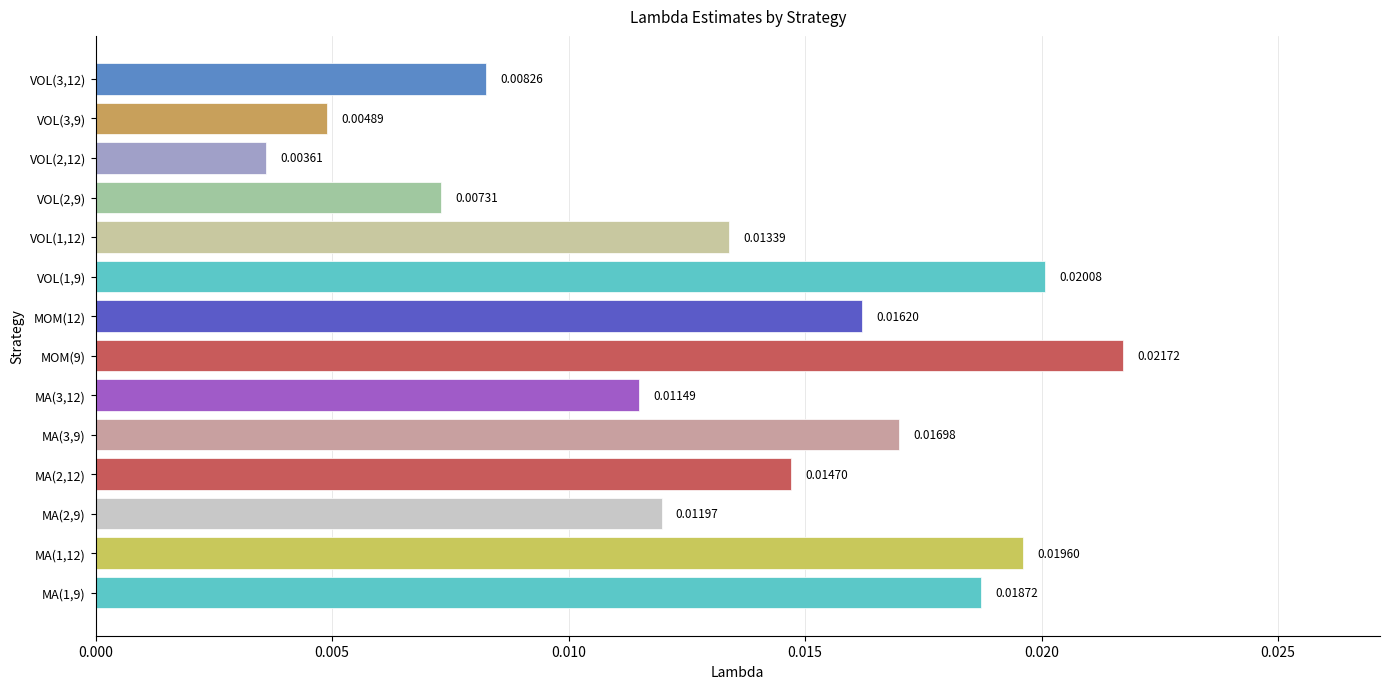

List the labels in order of value, largest first.

MOM(9), VOL(1,9), MA(1,12), MA(1,9), MA(3,9), MOM(12), MA(2,12), VOL(1,12), MA(2,9), MA(3,12), VOL(3,12), VOL(2,9), VOL(3,9), VOL(2,12)